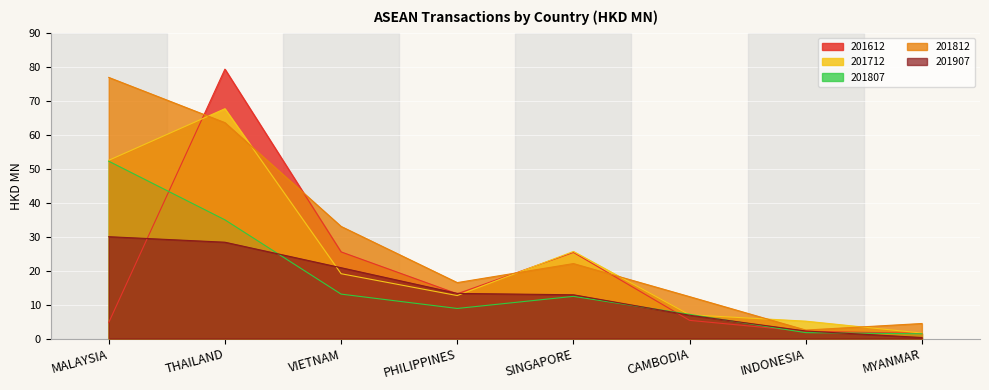

How many data points in 201907 are less than 13?

4